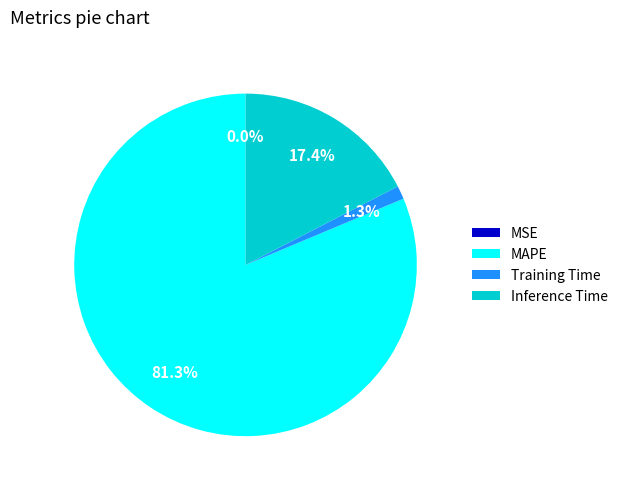

Which slice represents more than half of the pie?

MAPE